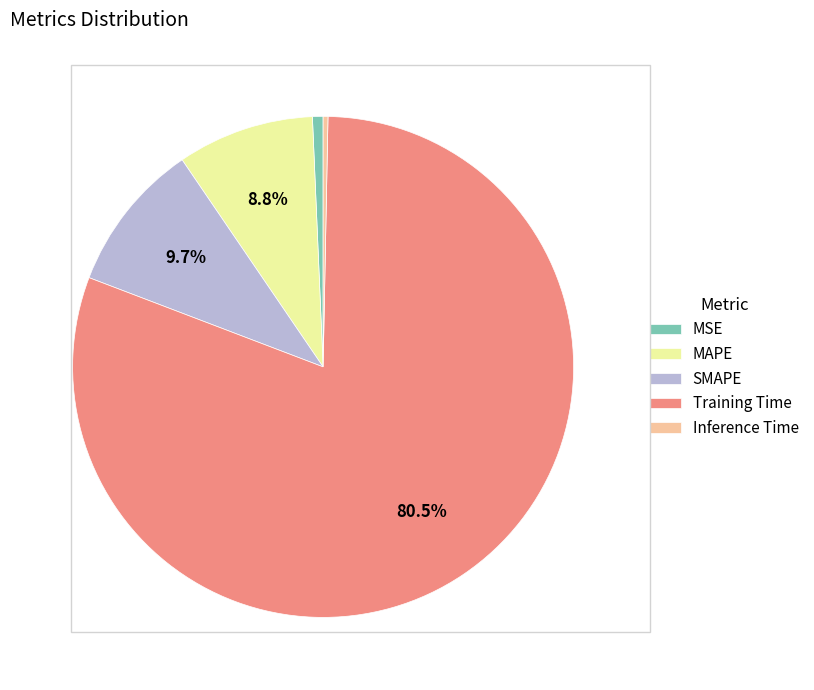

To the nearest percent, what is the average slice percentage?

20%